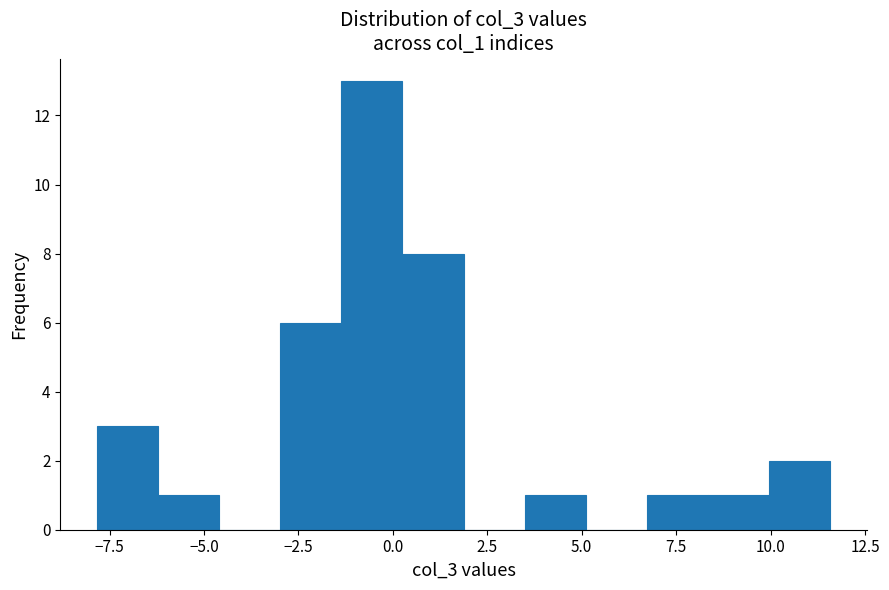

Around what value on the x-axis is the tallest bar? Give the approximate position of its centre, as read against the axis.

-0.5